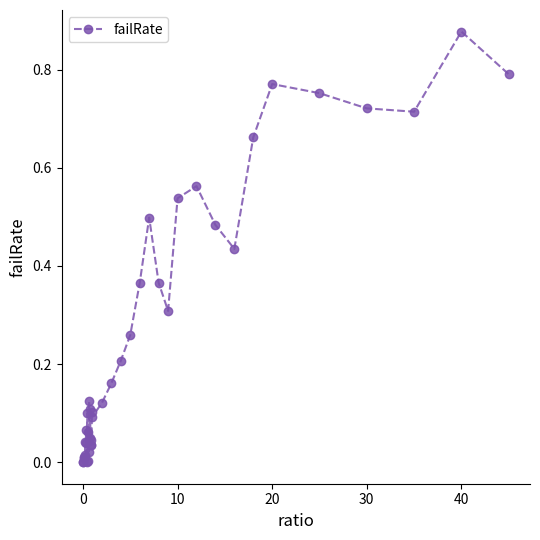

Which category has the highest value across all series?

40